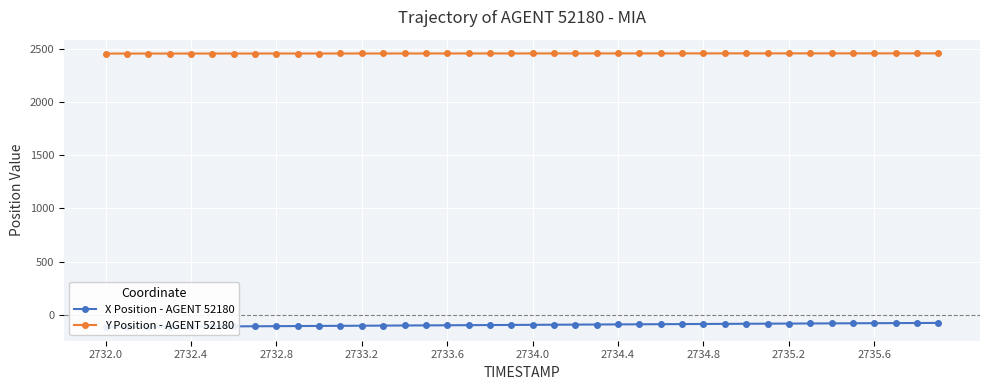

True or false: X Position - AGENT 52180 and Y Position - AGENT 52180 intersect in this chart.

False